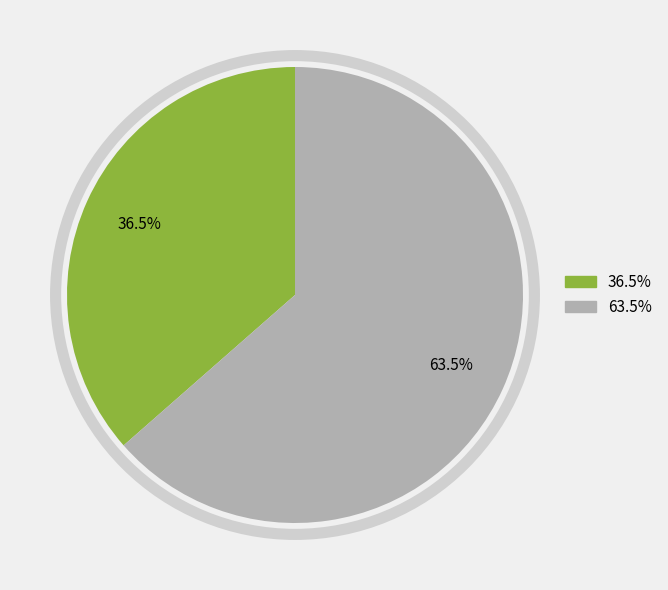

Is there a majority slice in this chart?

Yes